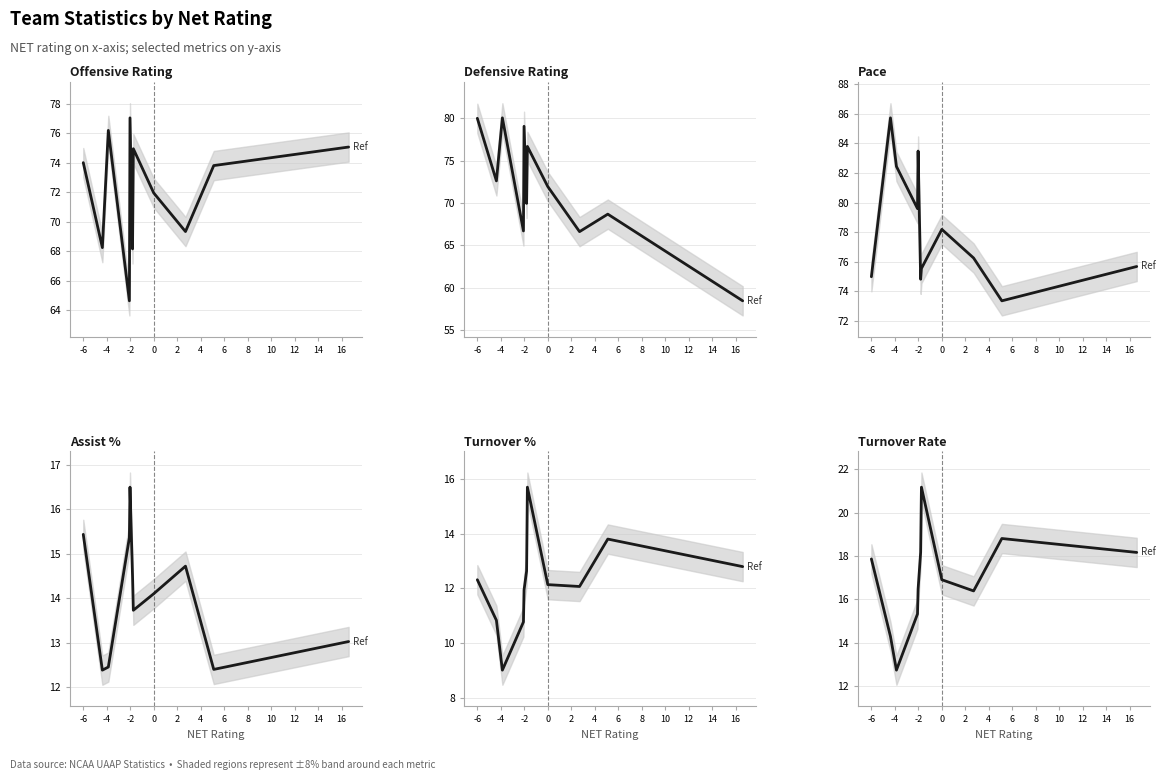

At how many categories does at least one series exceed 50?

11